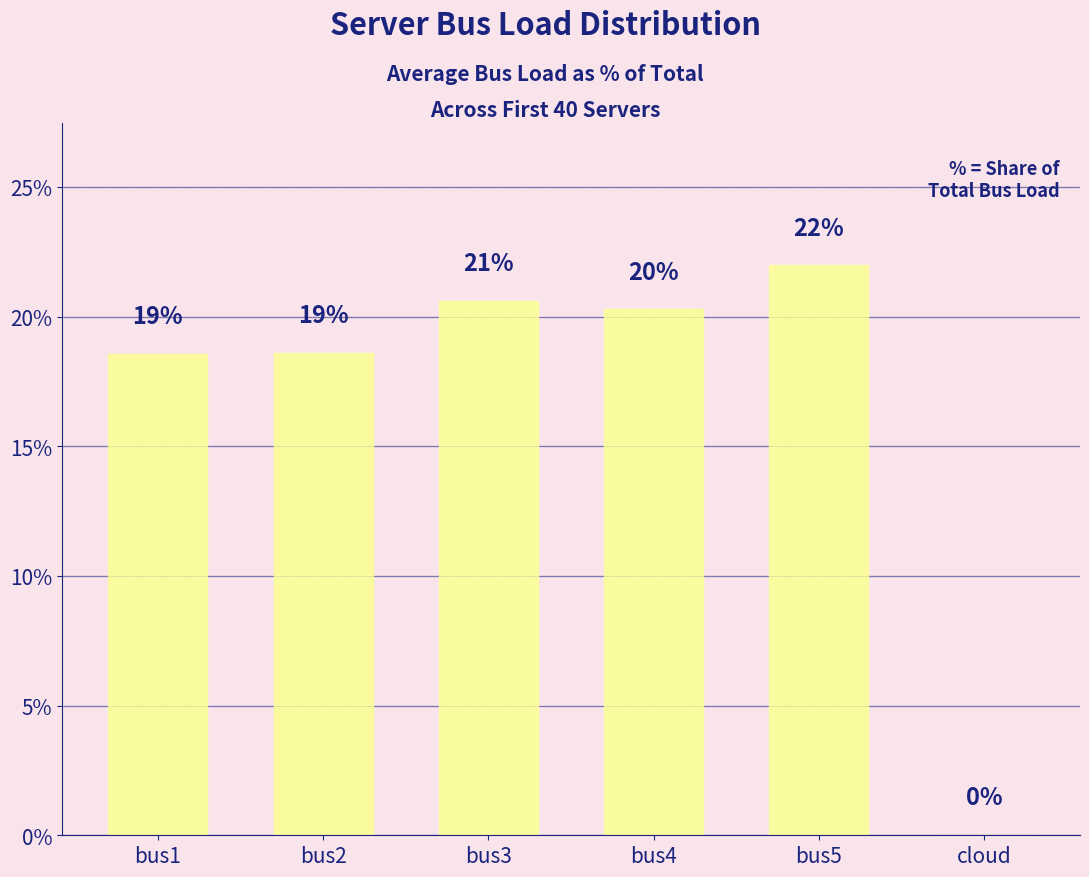

Which category has the lowest value across all series?

cloud